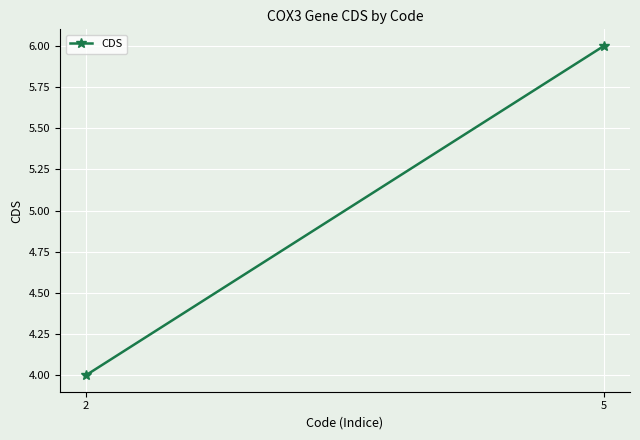

Is it true that the value at 2 is 7?

False